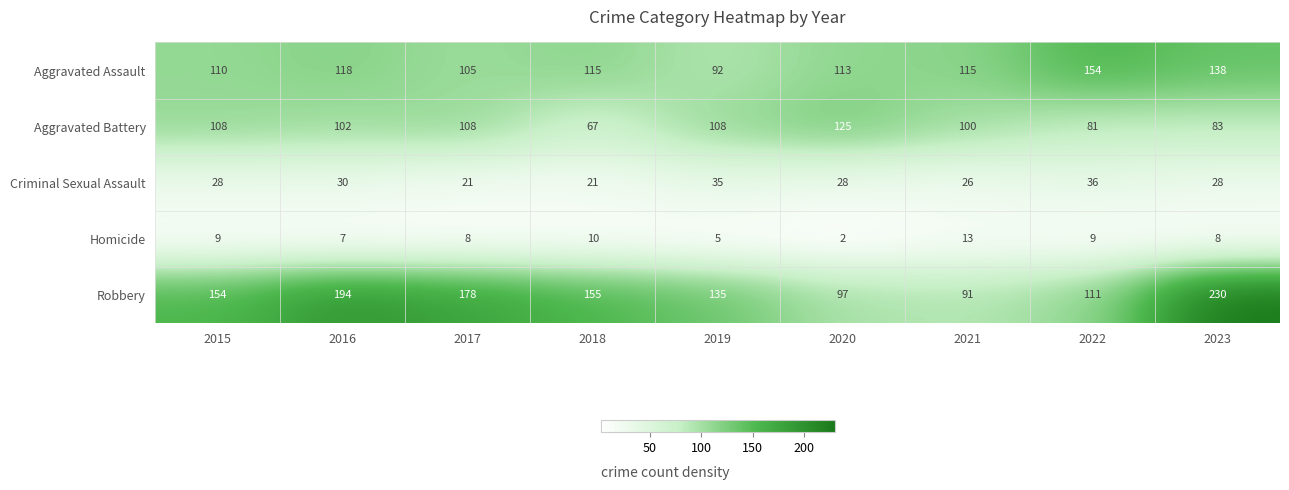

True or false: Aggravated Battery has a value of 179 at 2015.

False